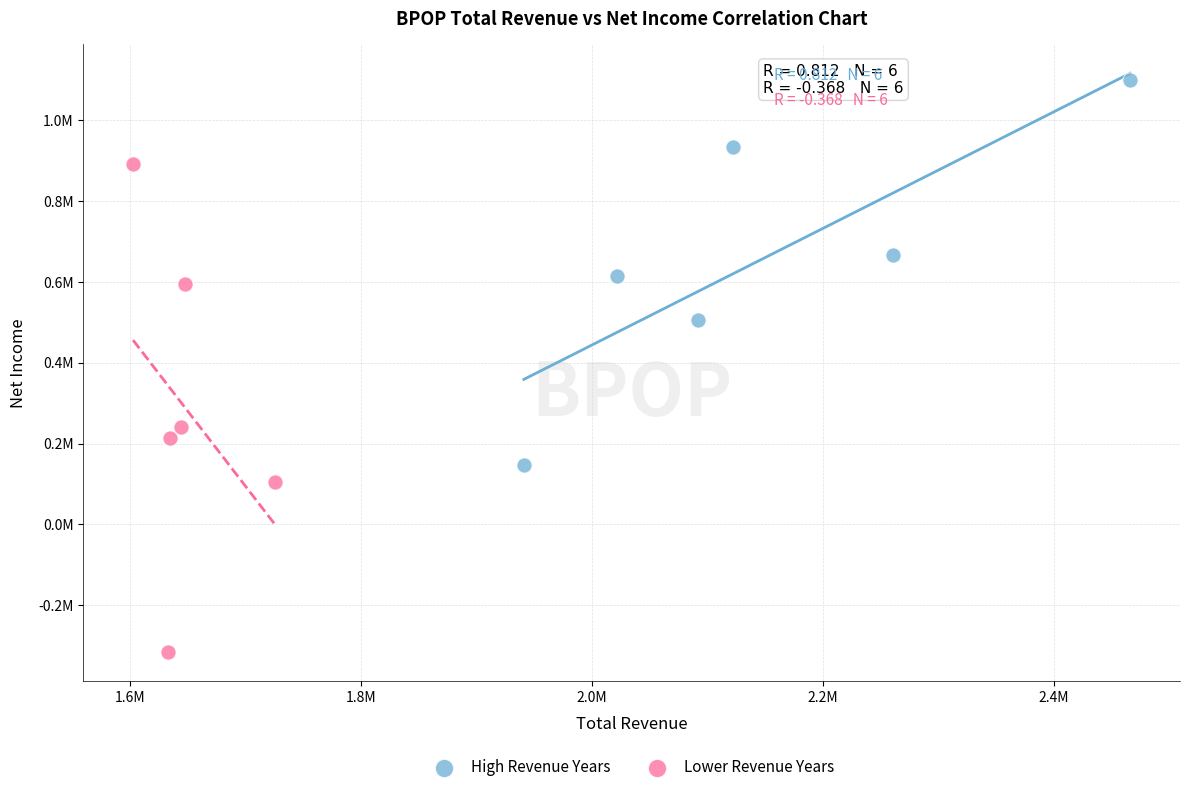

Which series reaches the minimum Y coordinate?

Lower Revenue Years